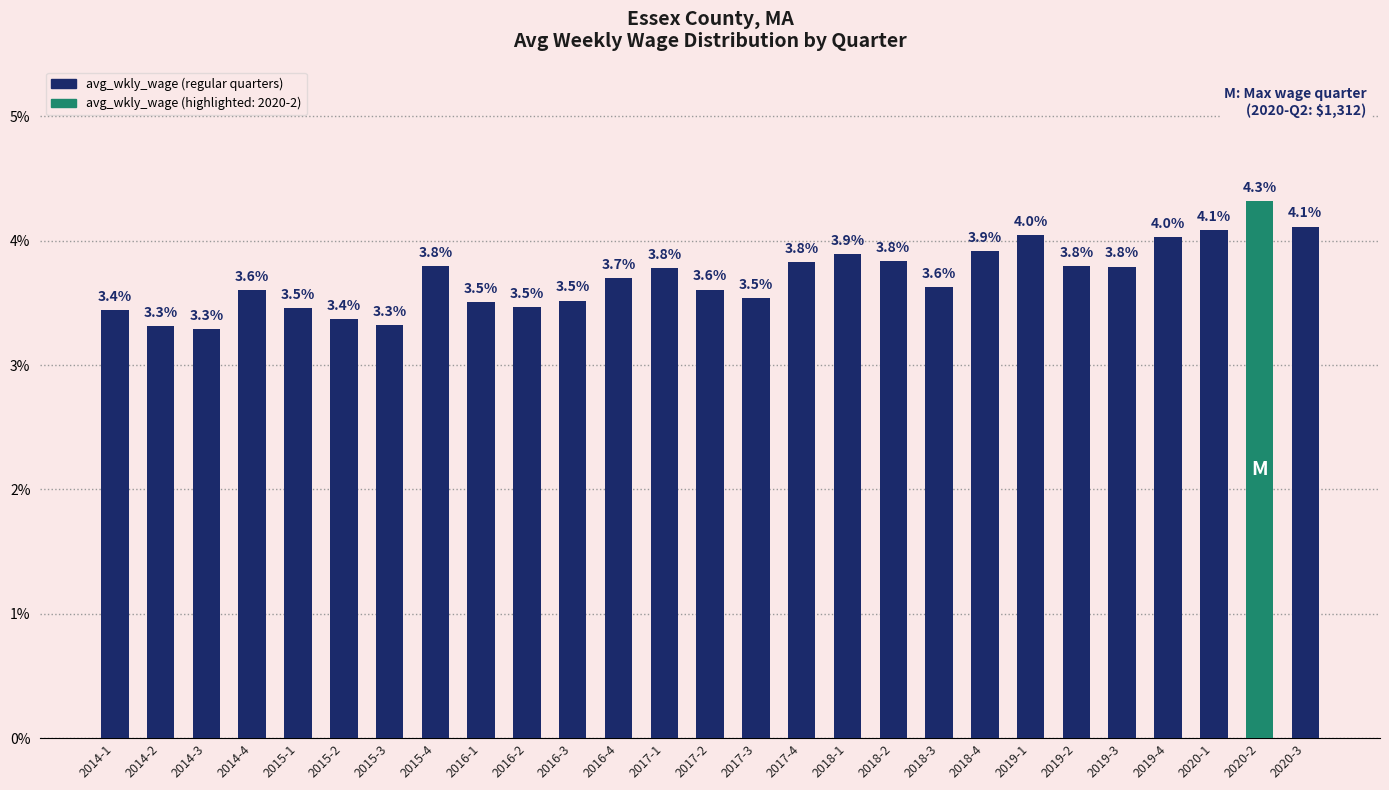

What is the label of the 22nd bar from the right?

2015-2